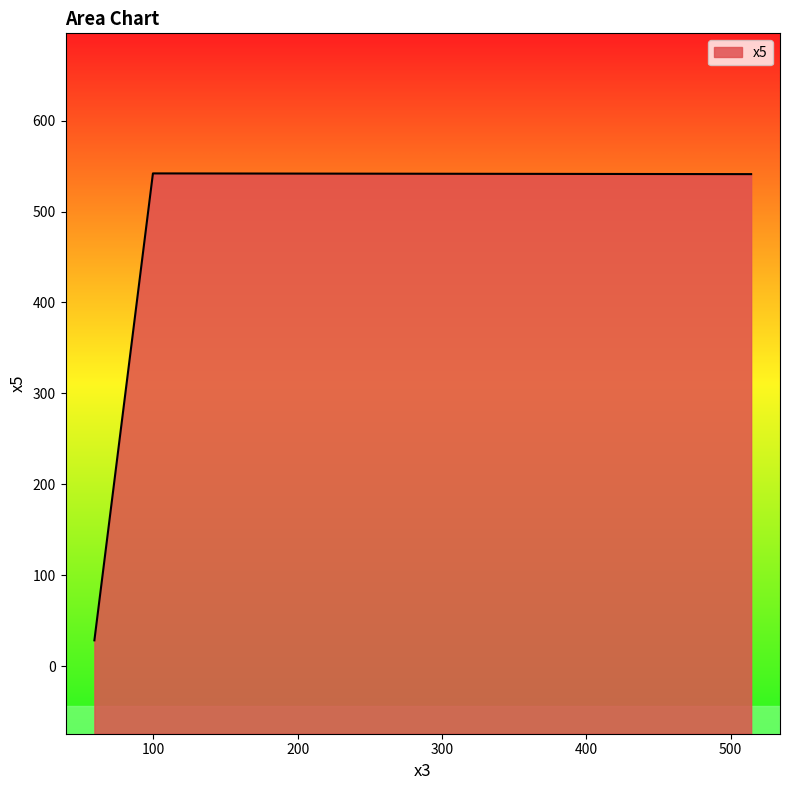

Rank the categories by value from highest to lowest.

99.76037203, 514.28200355, 59.19725907